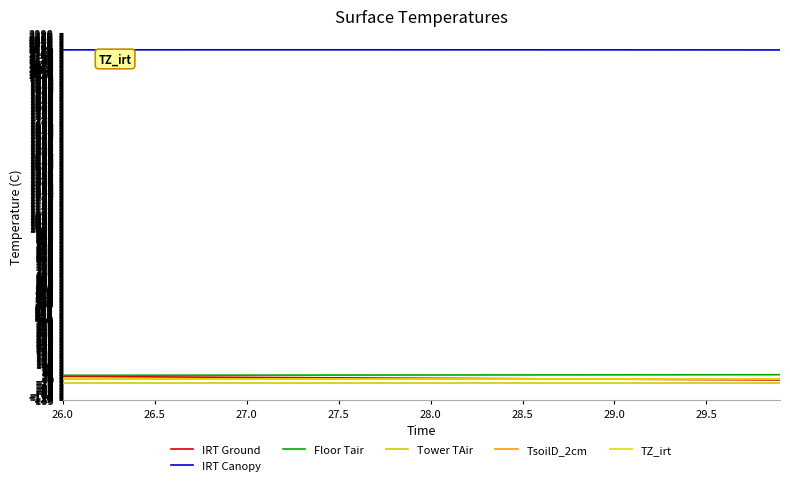

Does the chart display data point markers on the line(s)?

No